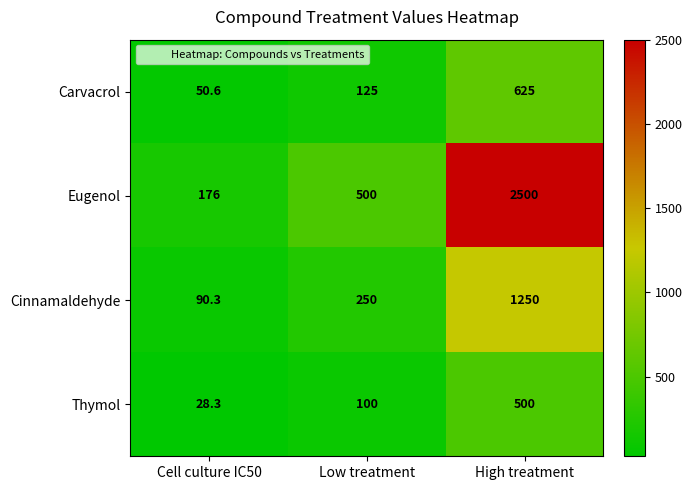

What is the difference between the maximum and minimum values in the Thymol series?

471.7